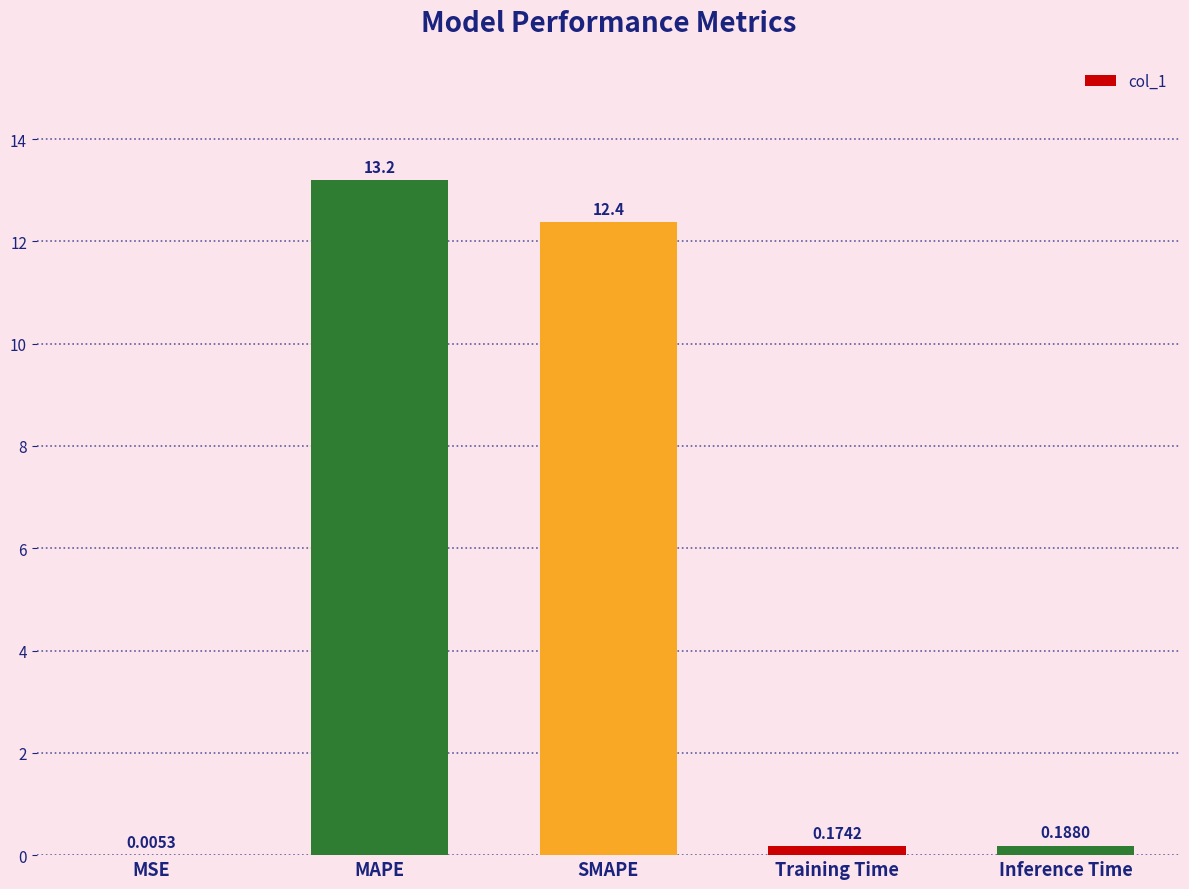

What is the sum of all values?

25.9